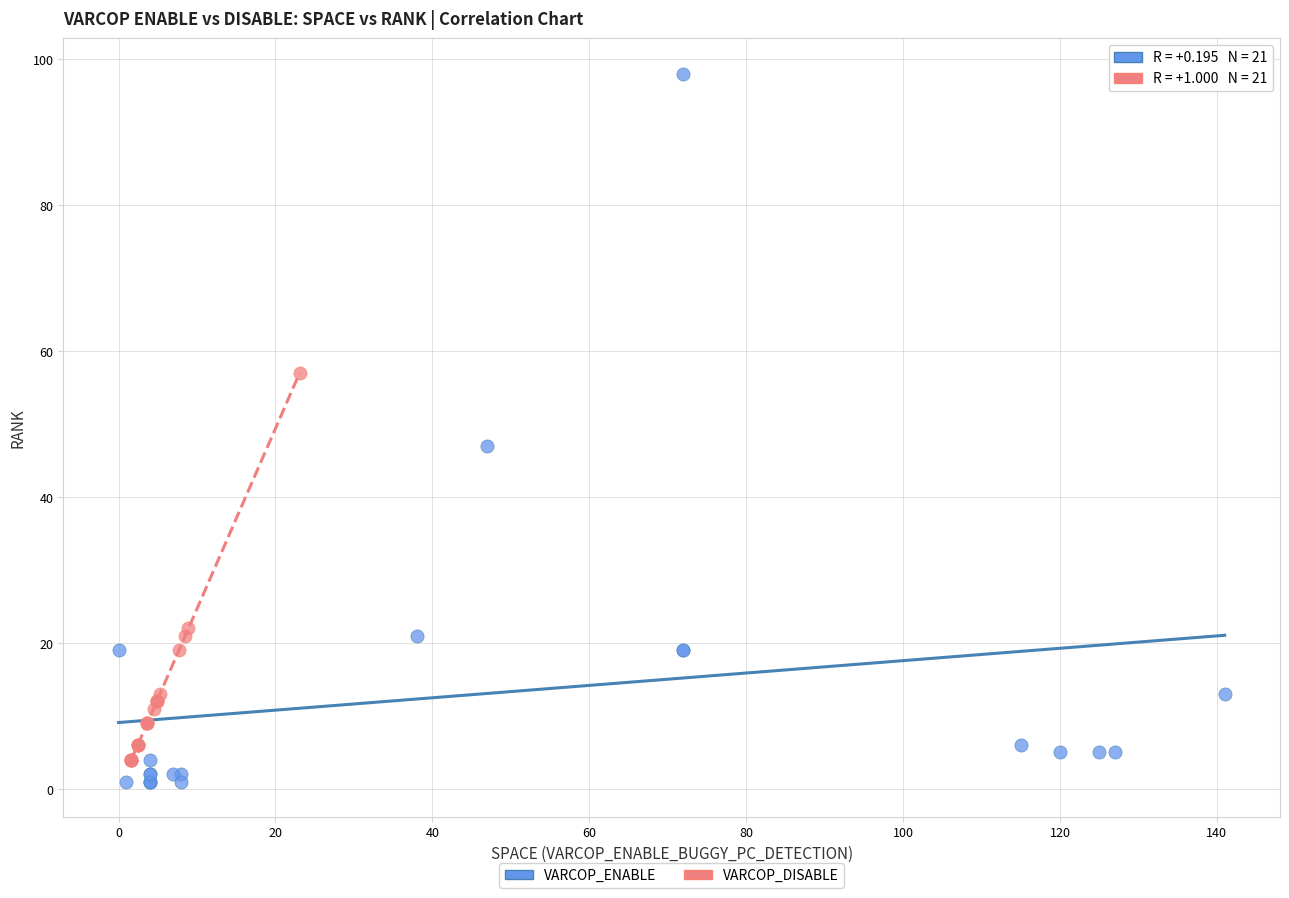

What are all the series names shown in the legend?

VARCOP_ENABLE, VARCOP_DISABLE